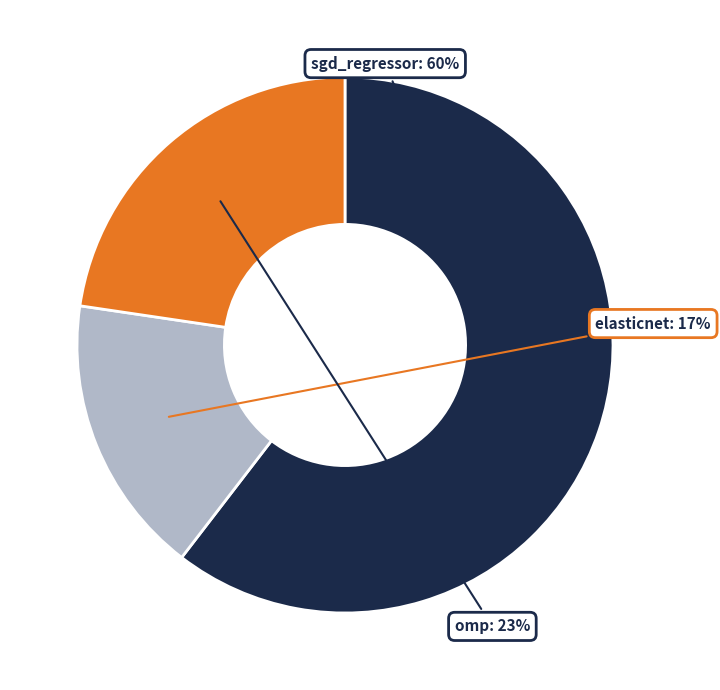

To the nearest percent, what is the average slice percentage?

33%